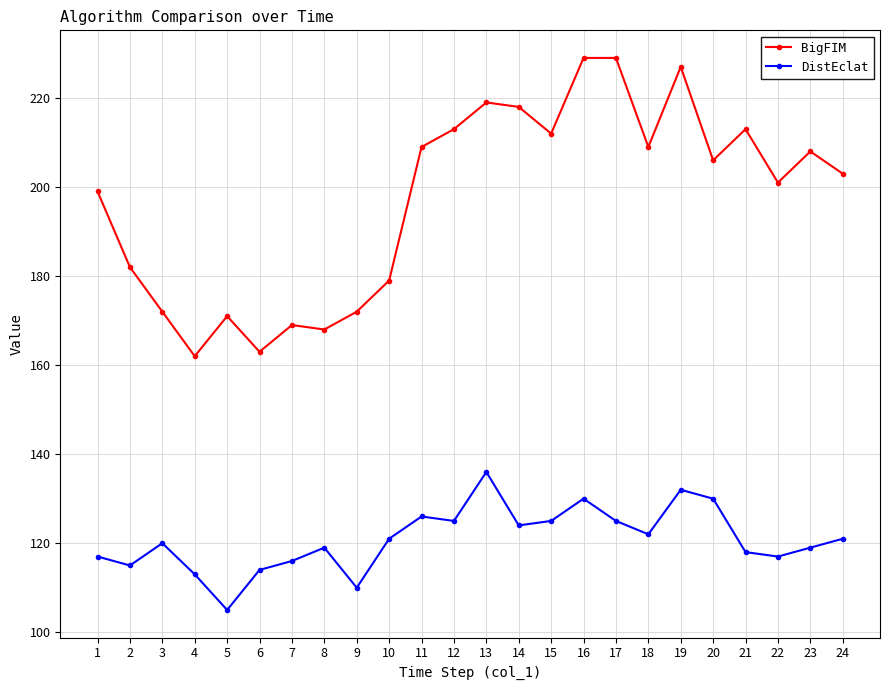

At which category does the chart reach its minimum across all series?

5